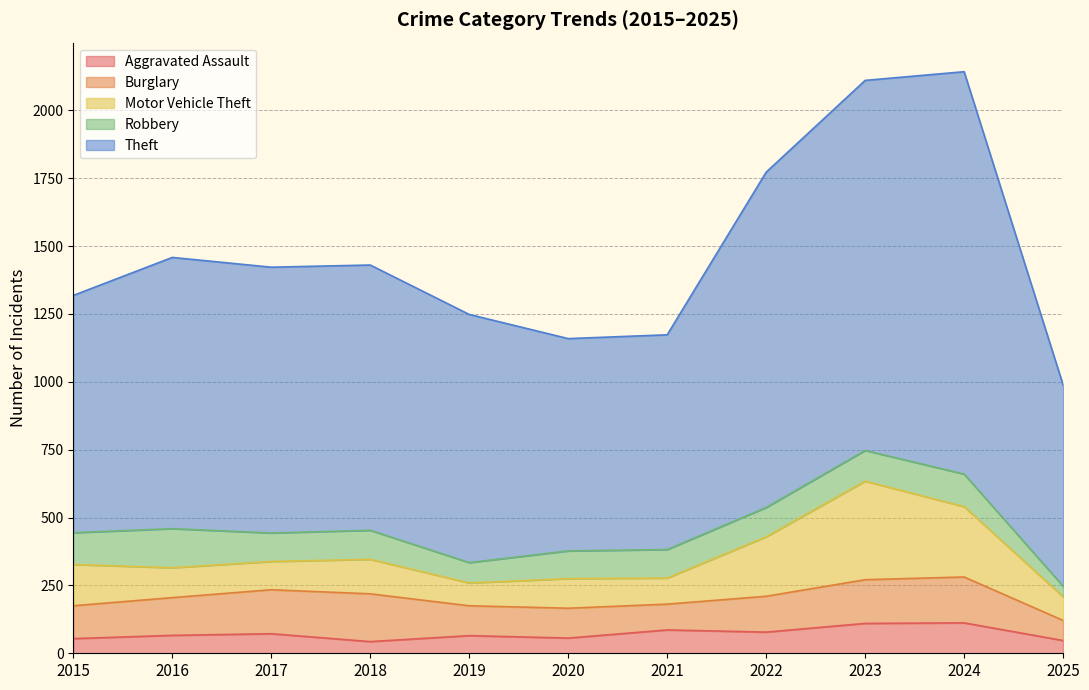

At how many categories does at least one series exceed 1030?

3